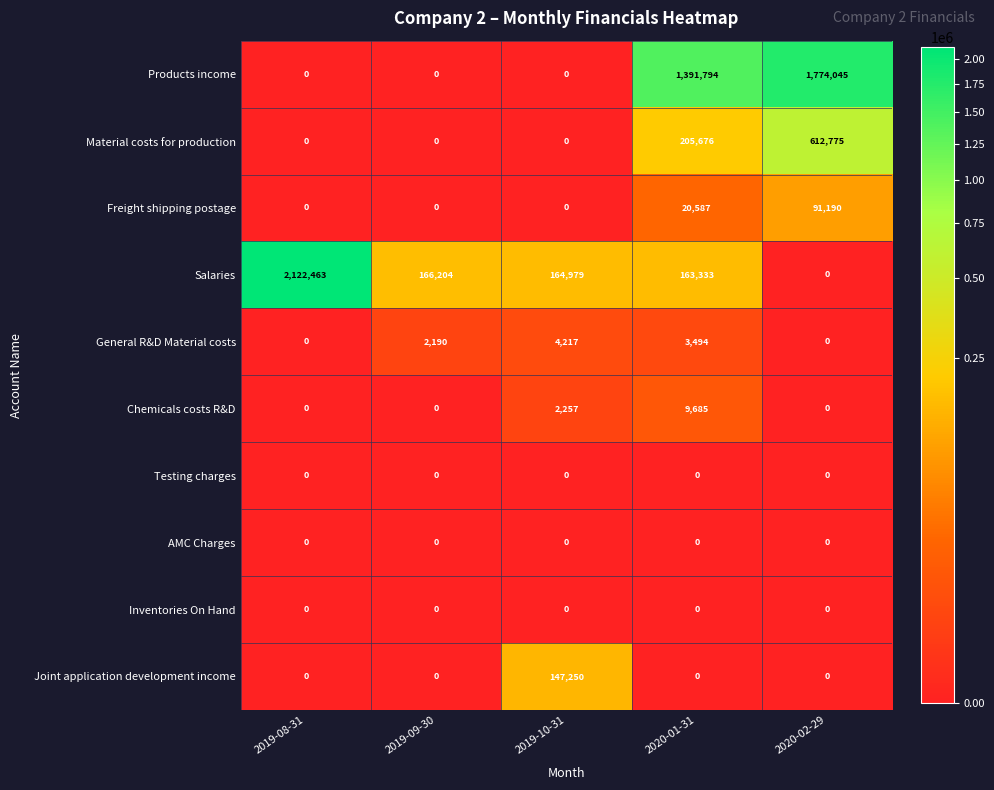

Is it true that Chemicals costs R&D equals 9685 at 2020-01-31?

True